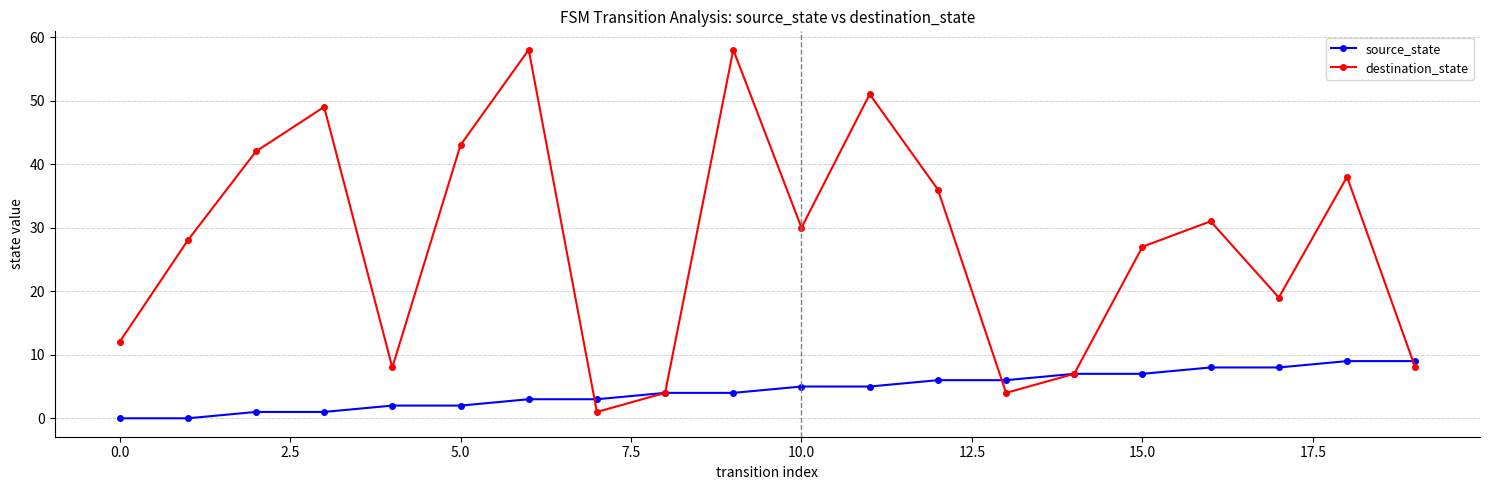

What is the maximum value for destination_state?

58